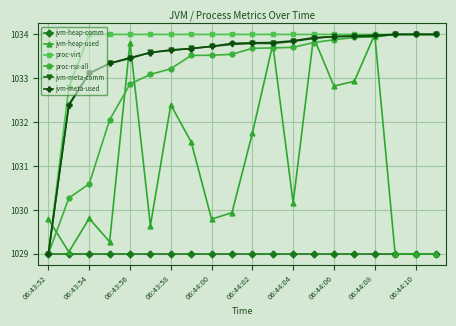

Which series has the largest total across all categories?

proc-virt